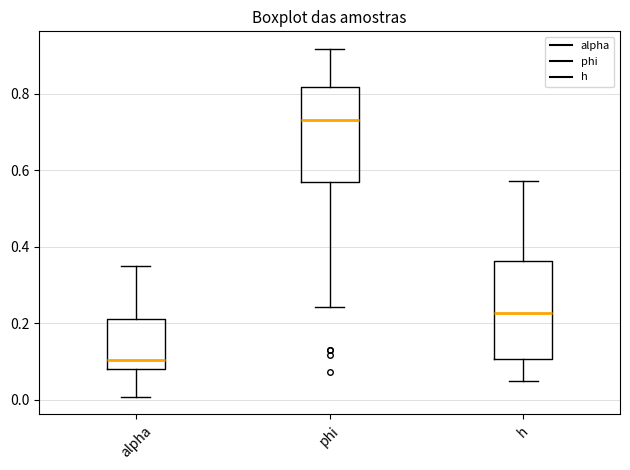

Reading left to right, transcribe this box plot: for each box, give where its median line is, the range the box spans, and where its two whiskers end, as read against the y-axis. The values are not printed on the chart, so give them approximately, as read against the axis.

alpha: median 0.10, box 0.08 to 0.22, whiskers 0.00 to 0.36
phi: median 0.74, box 0.56 to 0.82, whiskers 0.24 to 0.92
h: median 0.22, box 0.10 to 0.36, whiskers 0.04 to 0.58